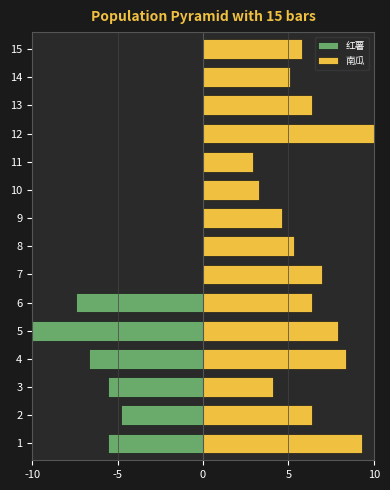

Reading right to left, extract all data points from this chart.

红薯: 0.0	0.0	0.0	0.0	0.0	0.0	0.0	0.0	0.0	-7.4	-10.0	-6.7	-5.6	-4.8	-5.6
南瓜: 5.8	5.1	6.4	10.0	2.9	3.3	4.7	5.3	7.0	6.4	7.9	8.4	4.1	6.4	9.3